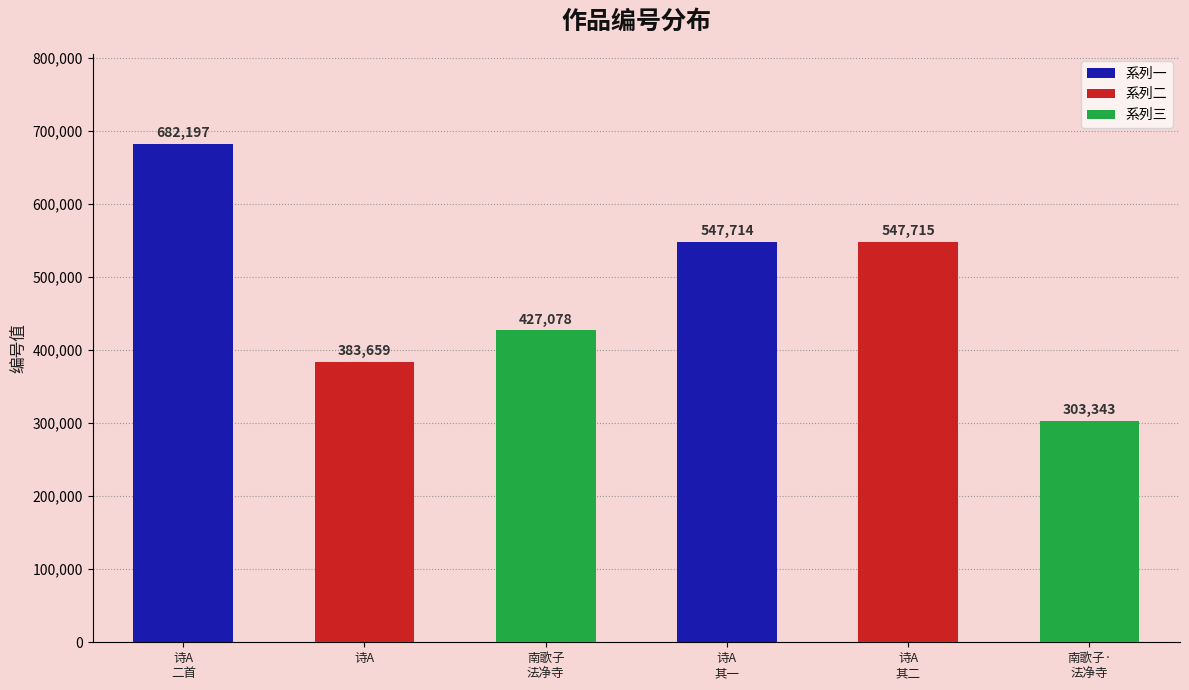

What is the ratio of the value at 诗A
其二 to the value at 诗A
其一?

1.0